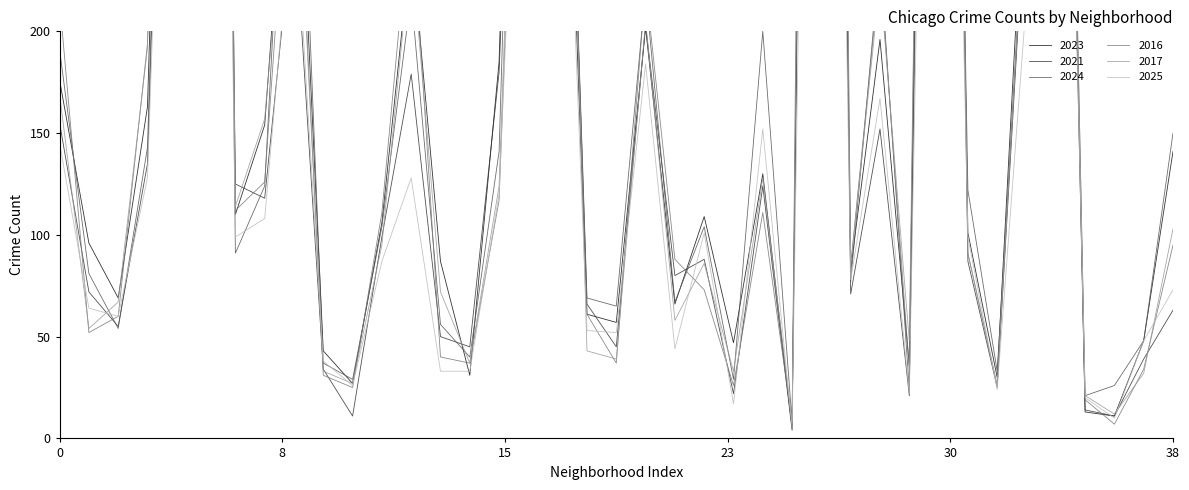

What are all the series names shown in the legend?

2023, 2021, 2024, 2016, 2017, 2025